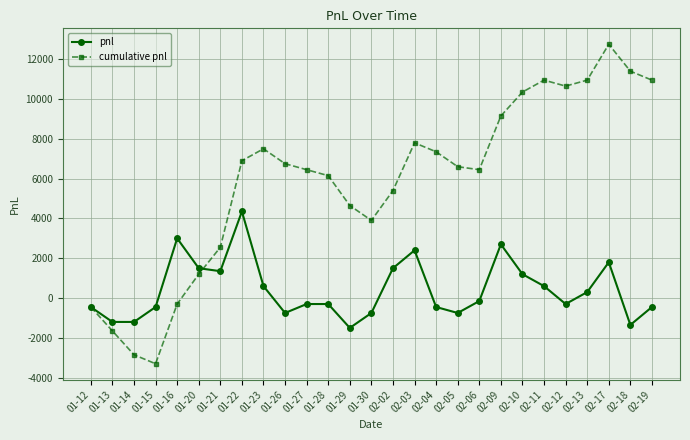

What is the sum of the pnl values at 01-27 and 01-13?

-1500